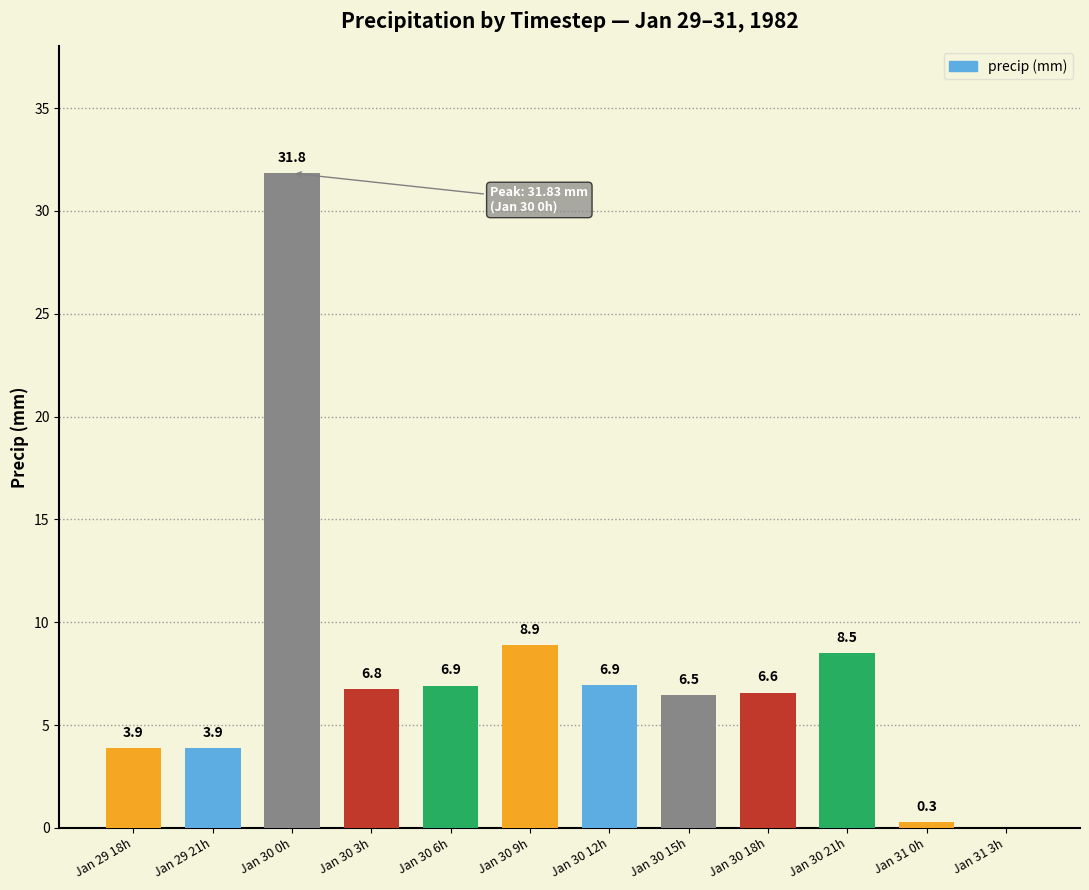

Where is the data nearest to the value 15?

Jan 30 9h